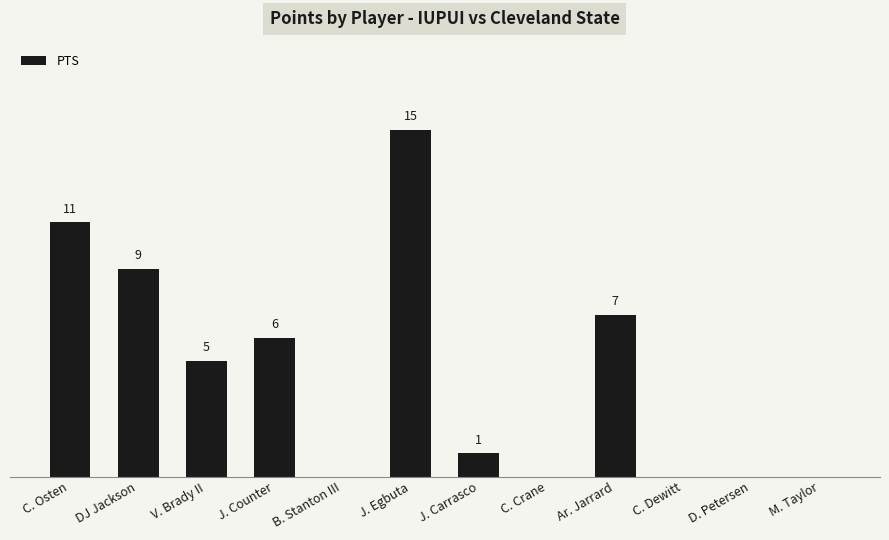

Are the bars horizontal?

No